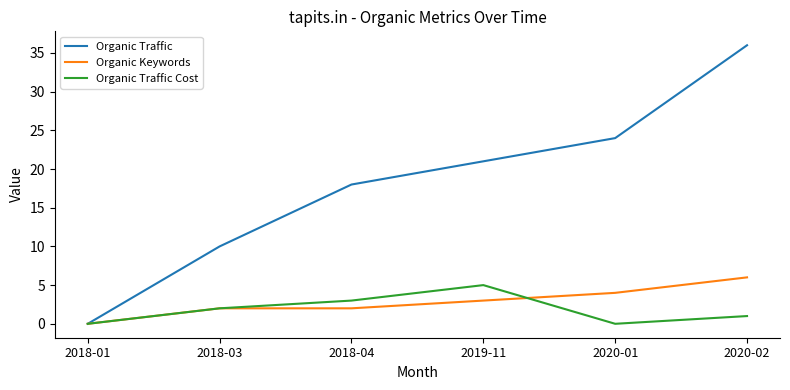

True or false: Organic Traffic has more than 1 points higher than both neighbors.

False